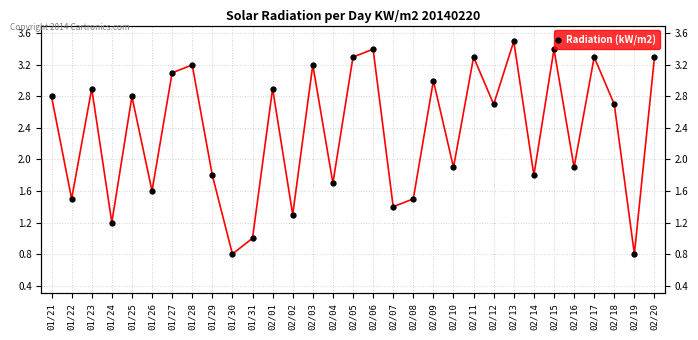

Count the number of categories in the chart.

31